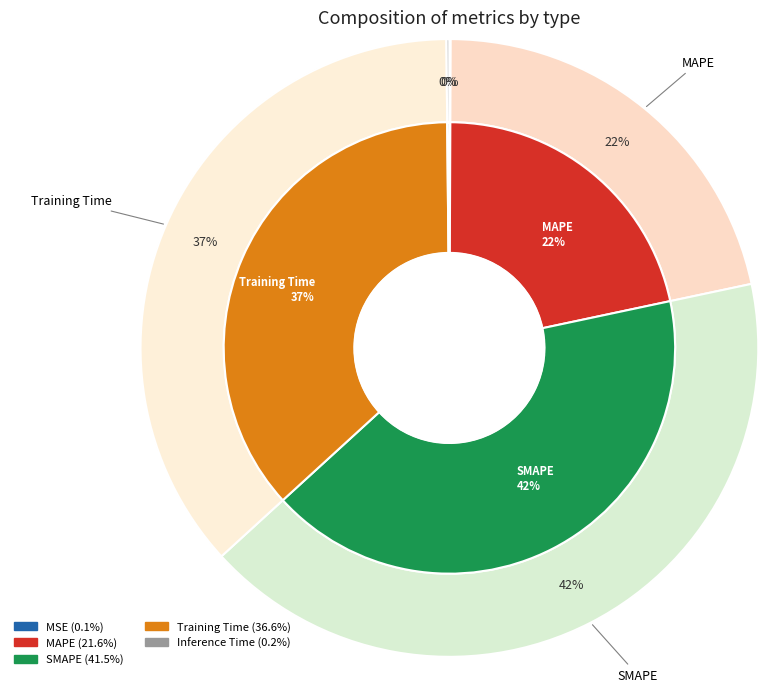

To the nearest percent, what is the combined percentage of SMAPE and MAPE?

63%